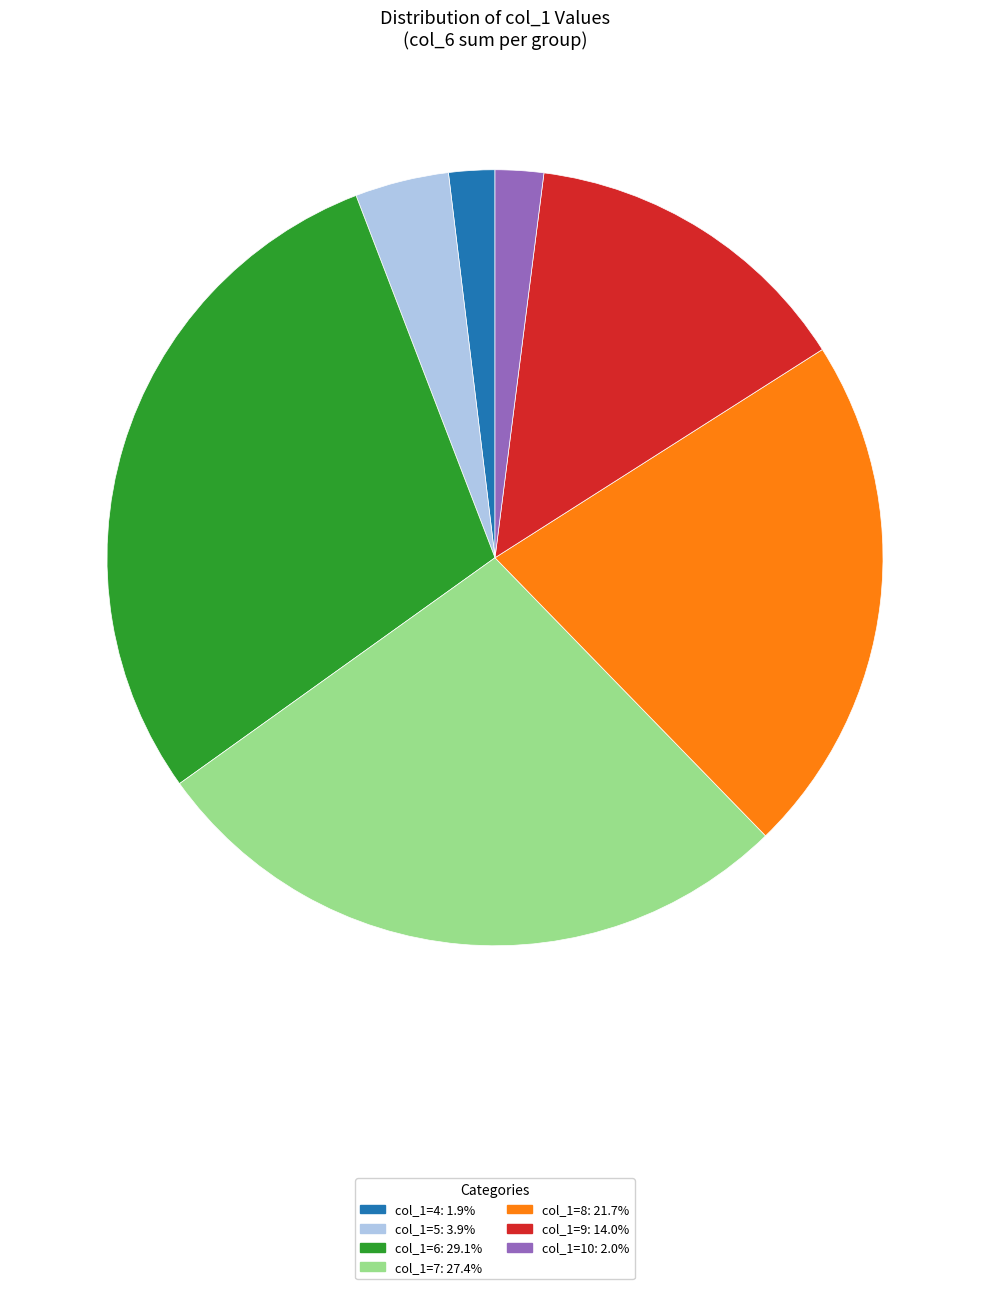

How many slices are in this pie chart?

7